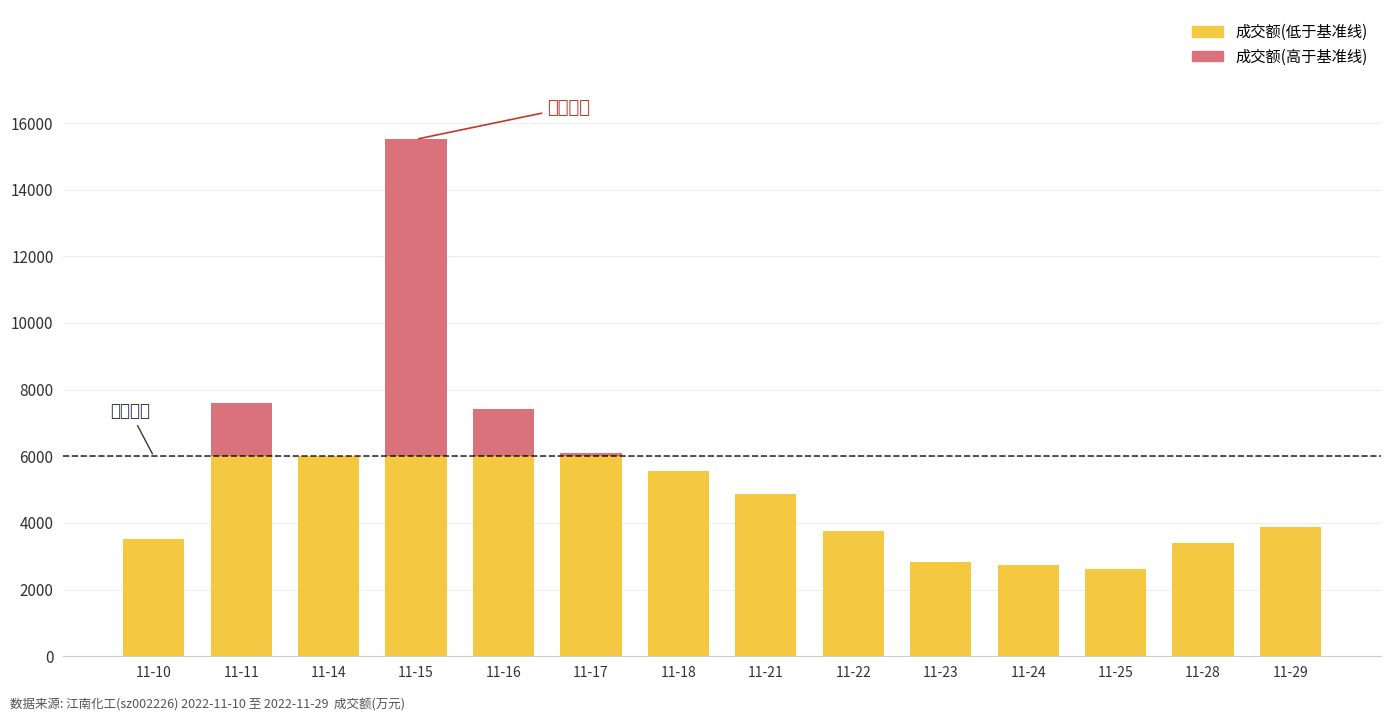

At which category is the sum across all series the highest?

11-15